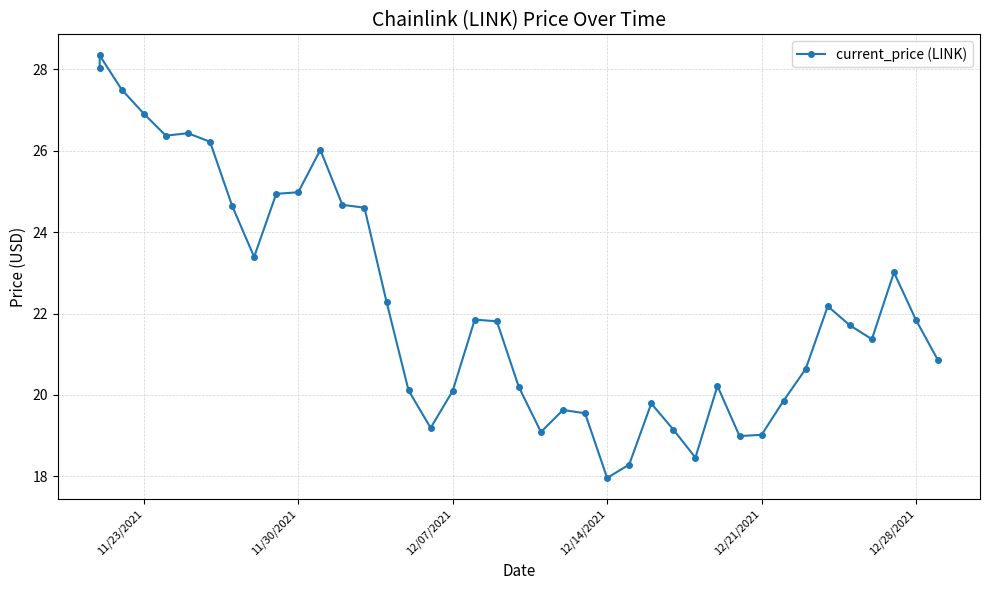

True or false: there are more than 0 points higher than both neighbors.

True